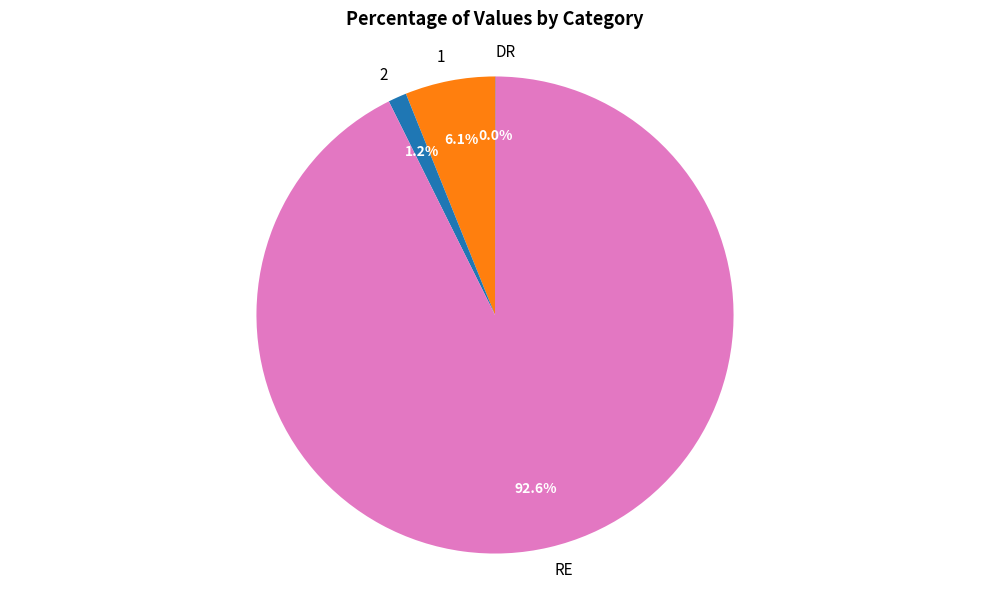

Do RE and 1 together represent more than half of the pie?

Yes